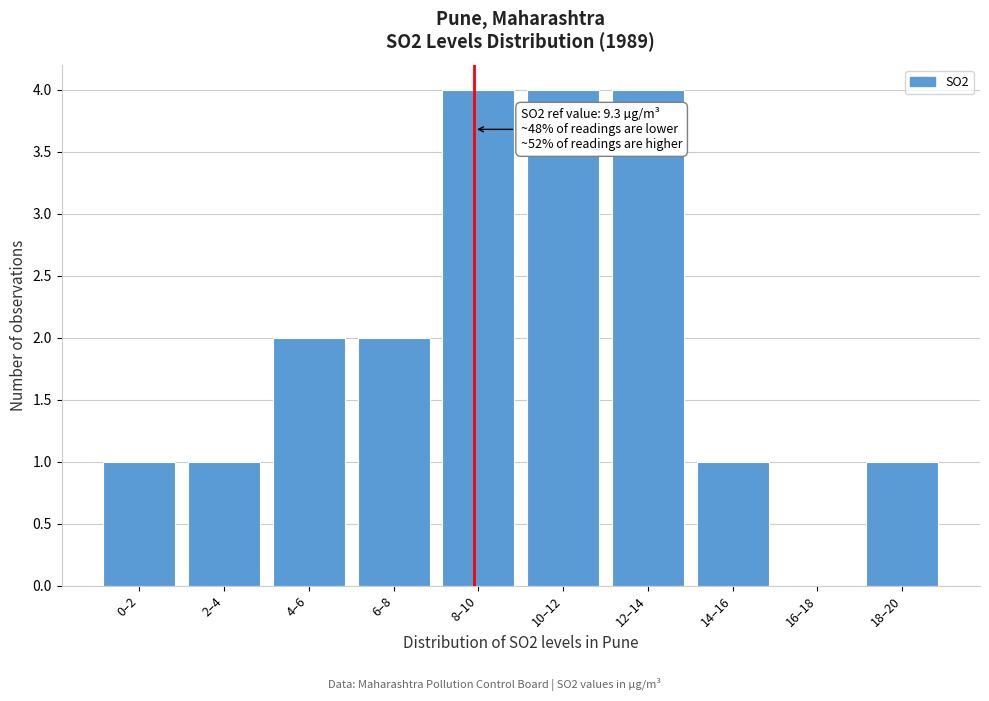

Reading right to left, list all the values displayed in this chart.

18–20=1	16–18=0	14–16=1	12–14=4	10–12=4	8–10=4	6–8=2	4–6=2	2–4=1	0–2=1